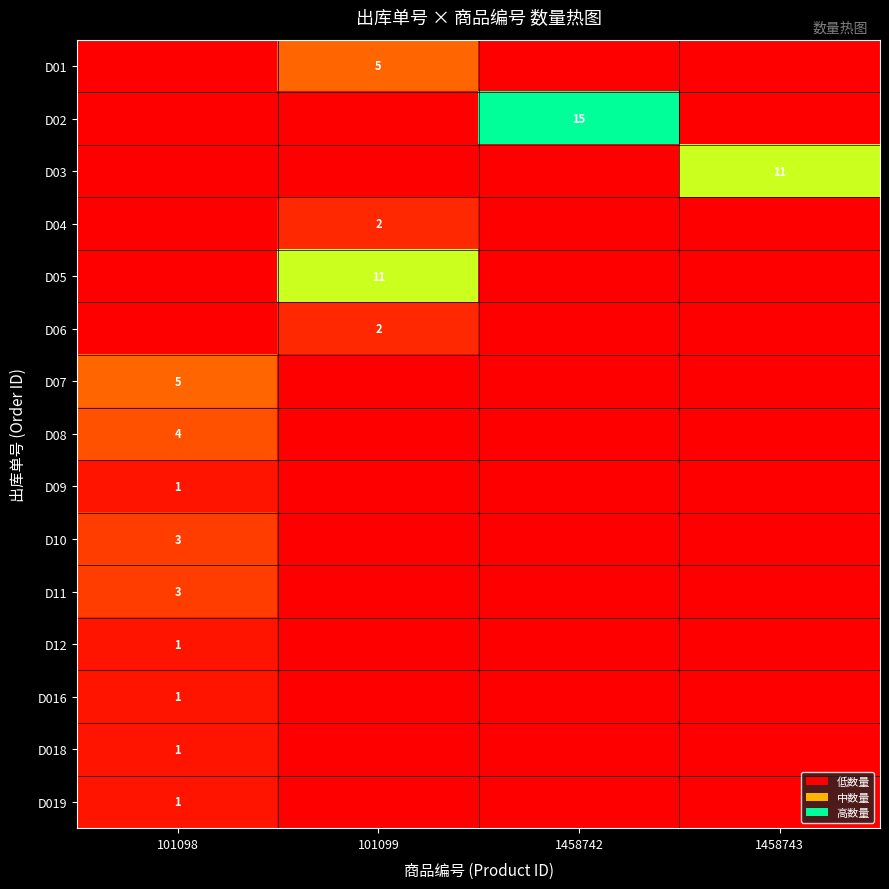

The value of D016 at 101098 is 2. True or false?

False